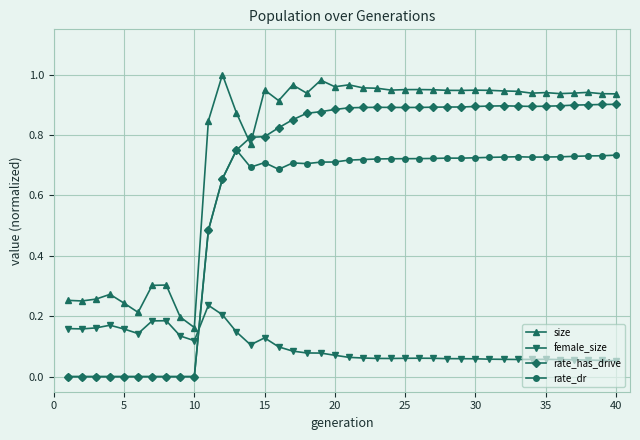

What is the sum of all rate_has_drive values?

25.7